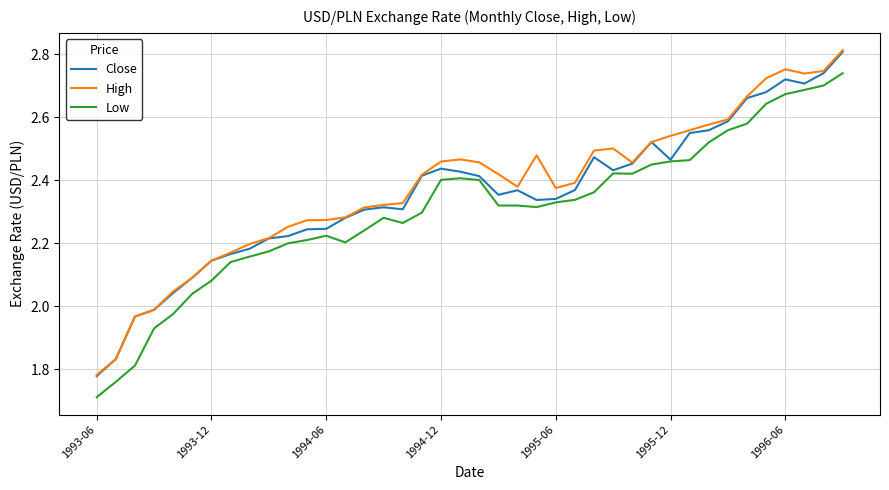

Which series has the largest total across all categories?

High